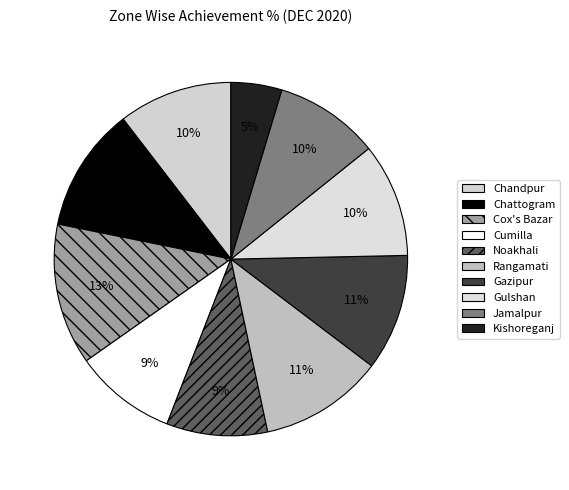

Which slice is the smallest?

Kishoreganj